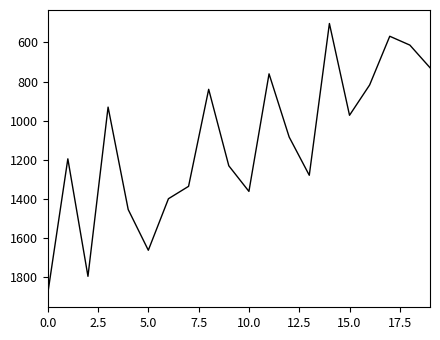

What is the minimum value shown in the chart?

503.2